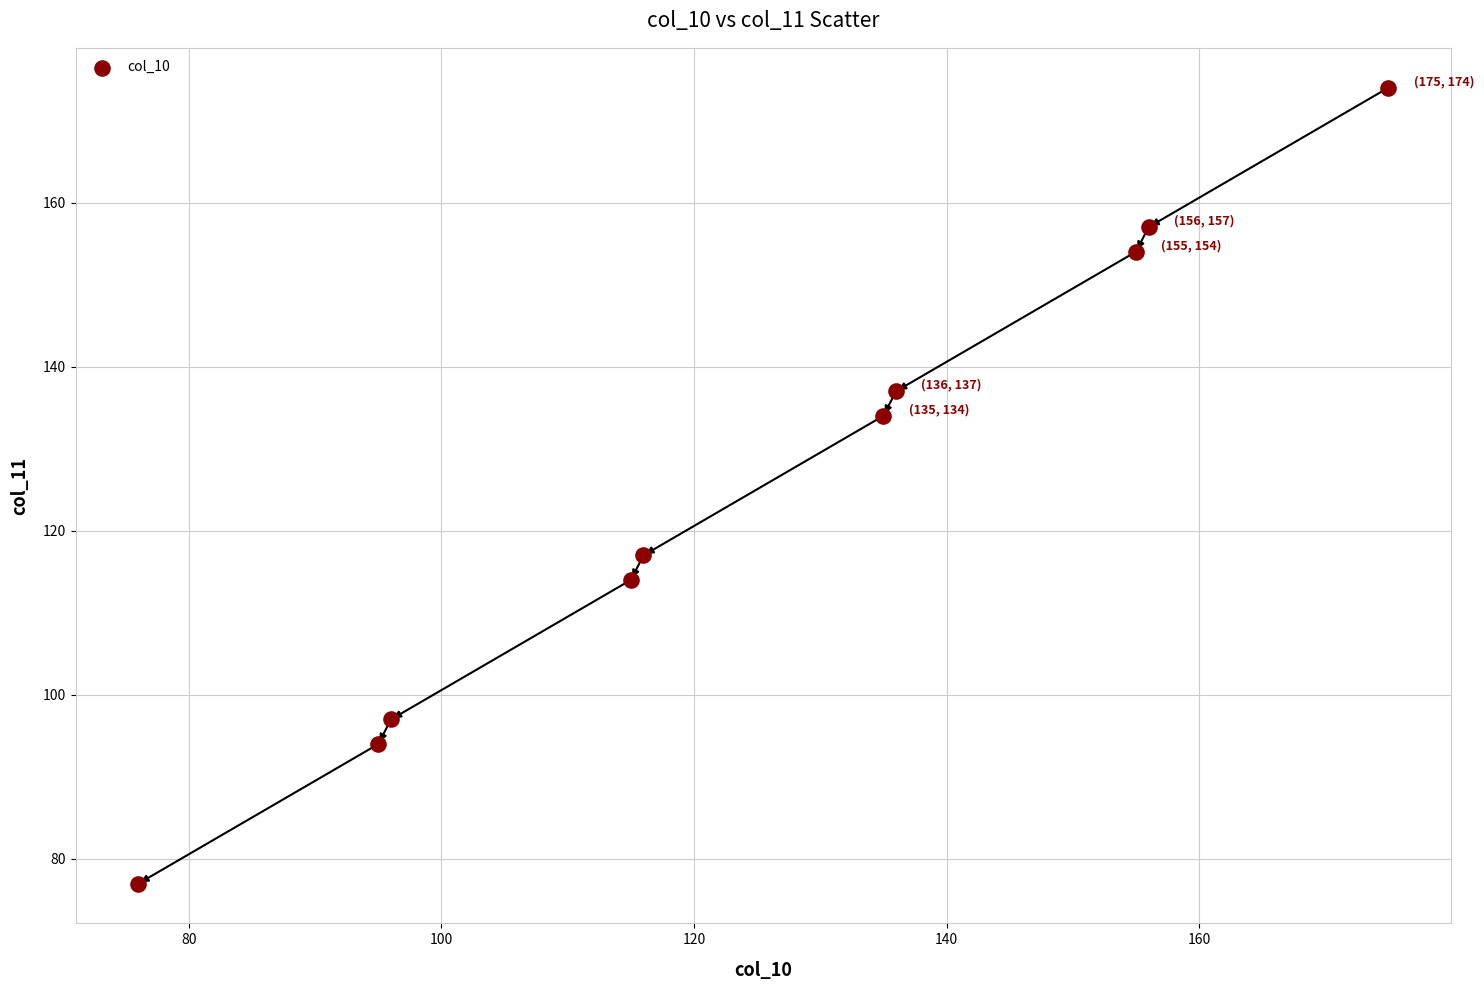

What is the average Y value?

125.5